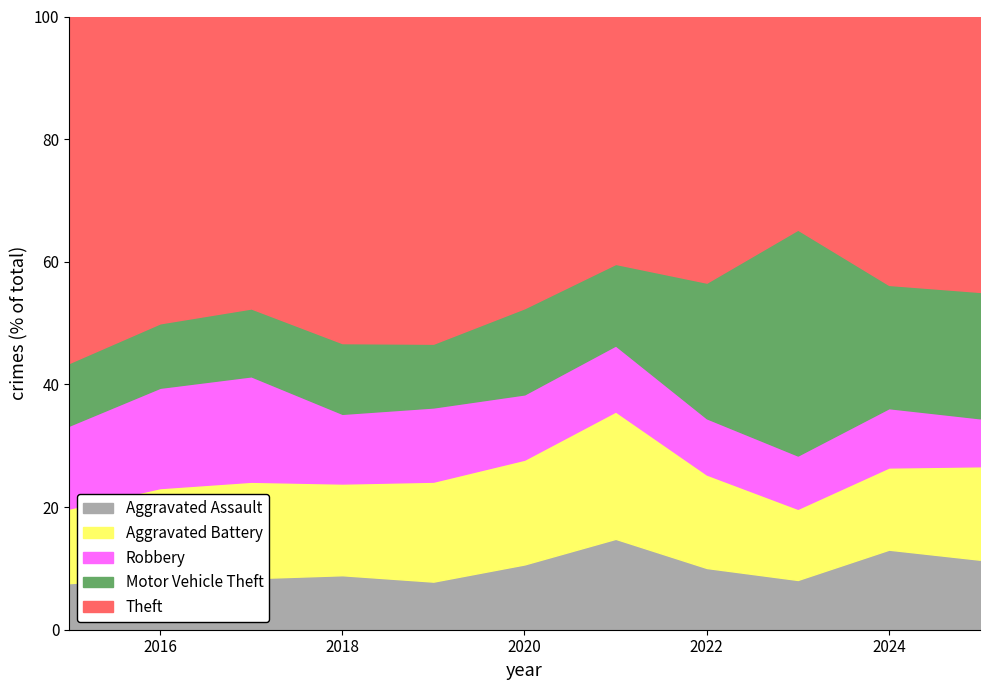

Which series has the widest spread of values?

Motor Vehicle Theft